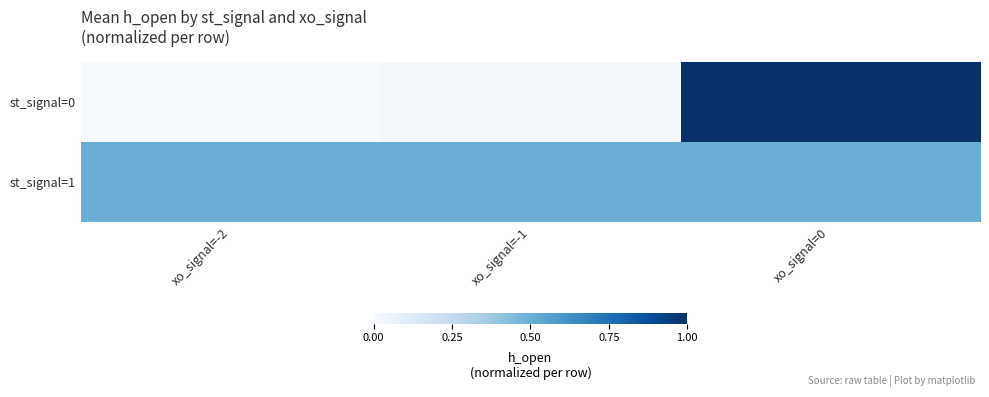

Between xo_signal=-1 and xo_signal=0, which series saw the biggest shift?

st_signal=0